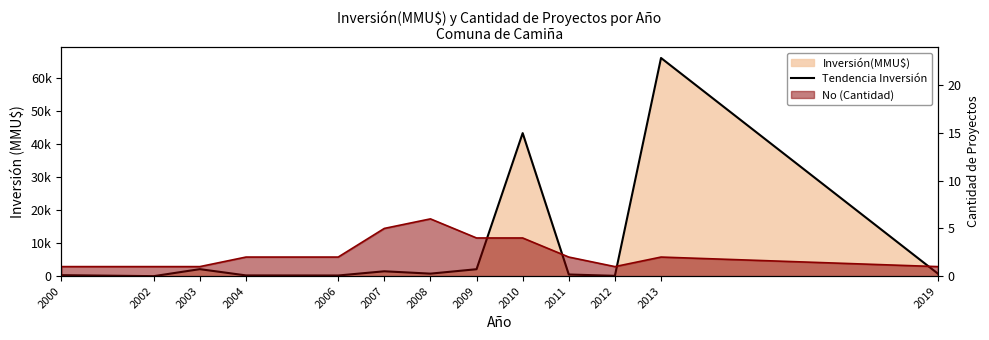

Reading right to left, extract all data points from this chart.

2019=800	2013=66052	2012=100	2011=500	2010=43303	2009=2100	2008=760	2007=1473	2006=200	2004=224	2003=2119	2002=0	2000=300